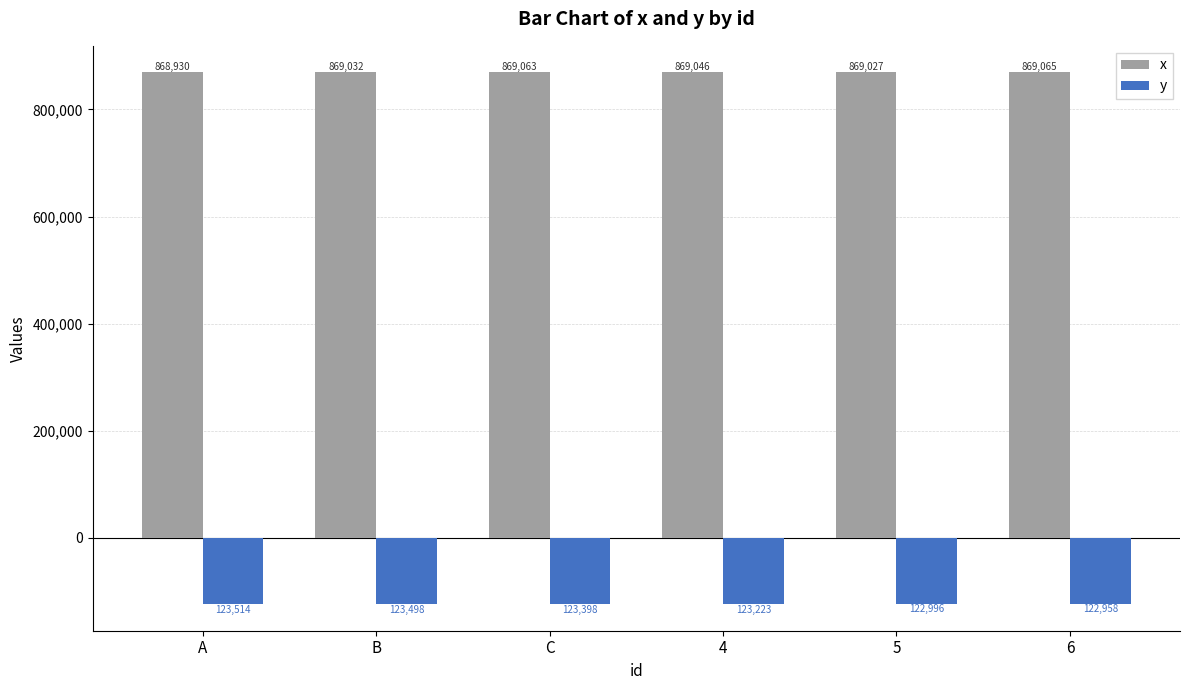

Which category has the lowest value across all series?

A